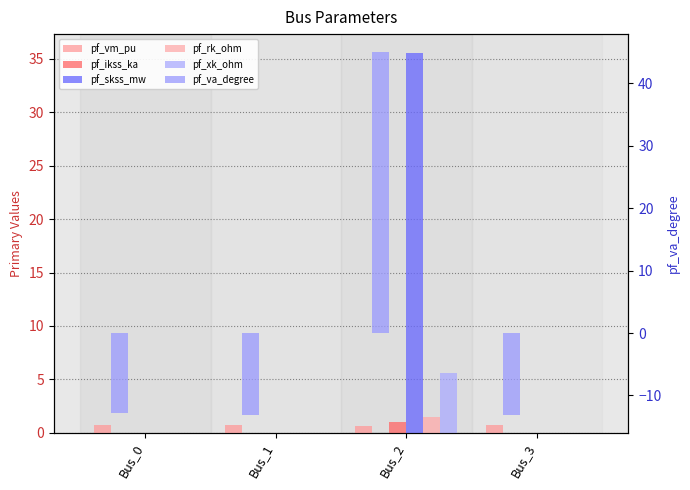

At which label does pf_rk_ohm reach its minimum?

Bus_0